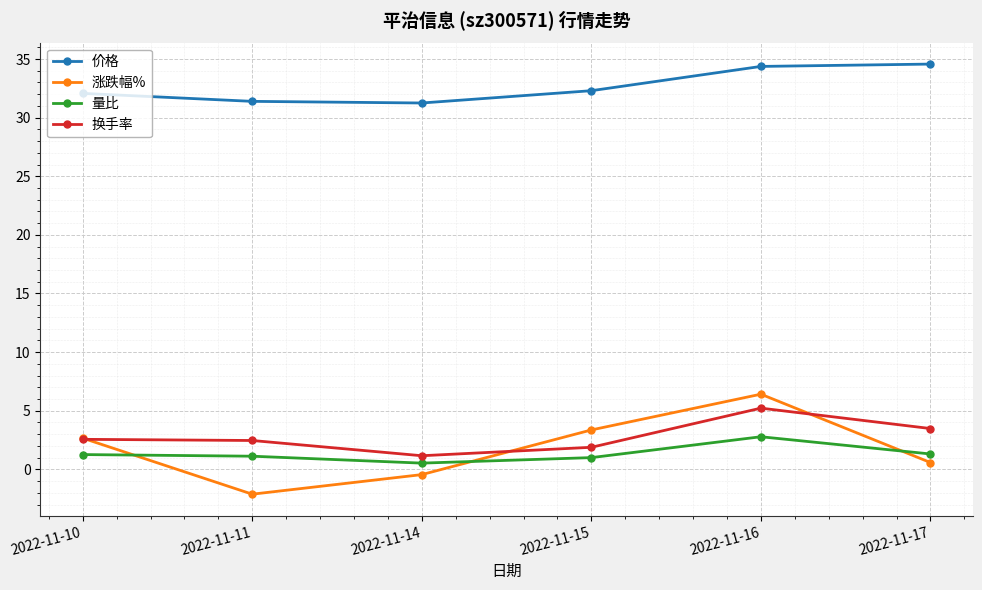

The 换手率 series shows 0.5 at 2022-11-15. True or false?

False